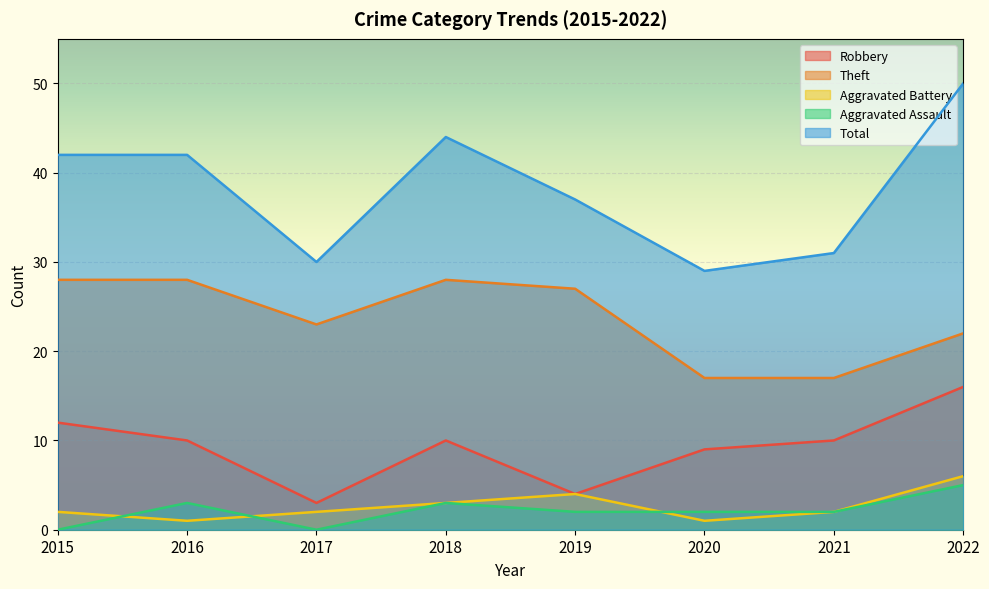

At which label does Robbery reach its peak?

2022